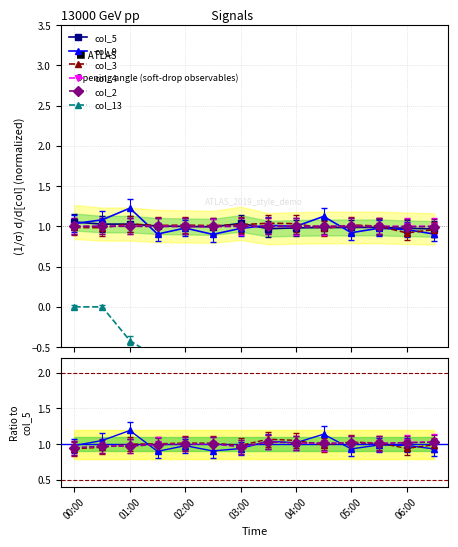

How many distinct data groups are displayed?

6